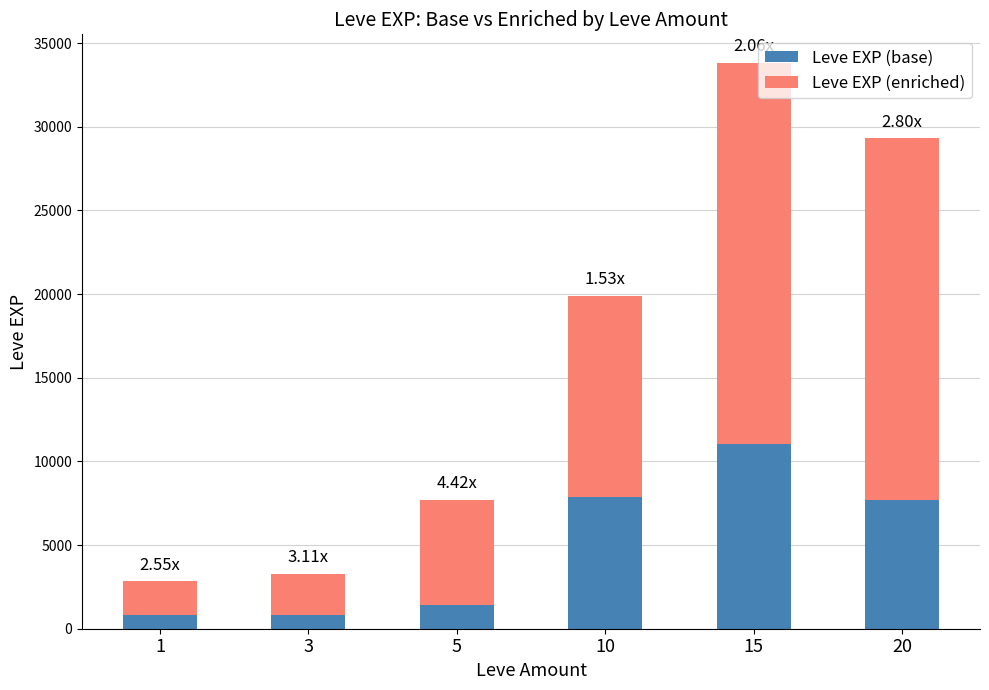

Does the chart contain any negative values?

No